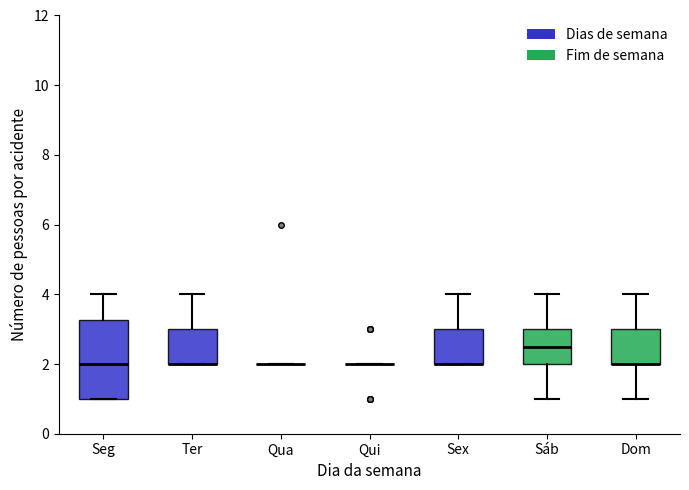

Reading left to right, transcribe this box plot: for each box, give where its median line is, the range the box spans, and where its two whiskers end, as read against the y-axis. The values are not printed on the chart, so give them approximately, as read against the axis.

Seg: median 2.0, box 1.0 to 3.2, whiskers 1.0 to 4.0
Ter: median 2.0 (drawn on the box's lower edge), box 2.0 to 3.0, whiskers 2.0 to 4.0
Qua: box collapsed to a line at 2.0, whiskers 2.0 to 2.0
Qui: box collapsed to a line at 2.0, whiskers 2.0 to 2.0
Sex: median 2.0 (drawn on the box's lower edge), box 2.0 to 3.0, whiskers 2.0 to 4.0
Sáb: median 2.6, box 2.0 to 3.0, whiskers 1.0 to 4.0
Dom: median 2.0 (drawn on the box's lower edge), box 2.0 to 3.0, whiskers 1.0 to 4.0